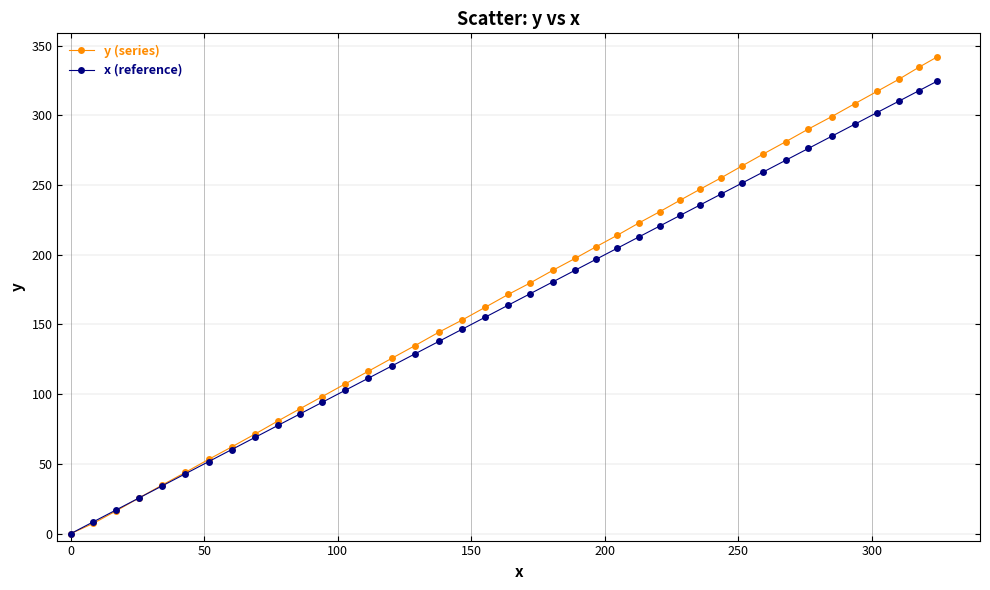

Which series has the largest range (max minus min)?

y (series)